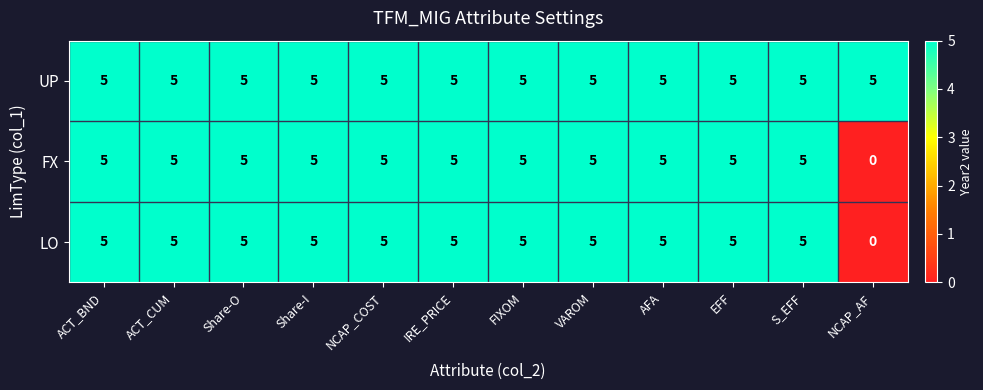

What is the greatest value displayed?

5